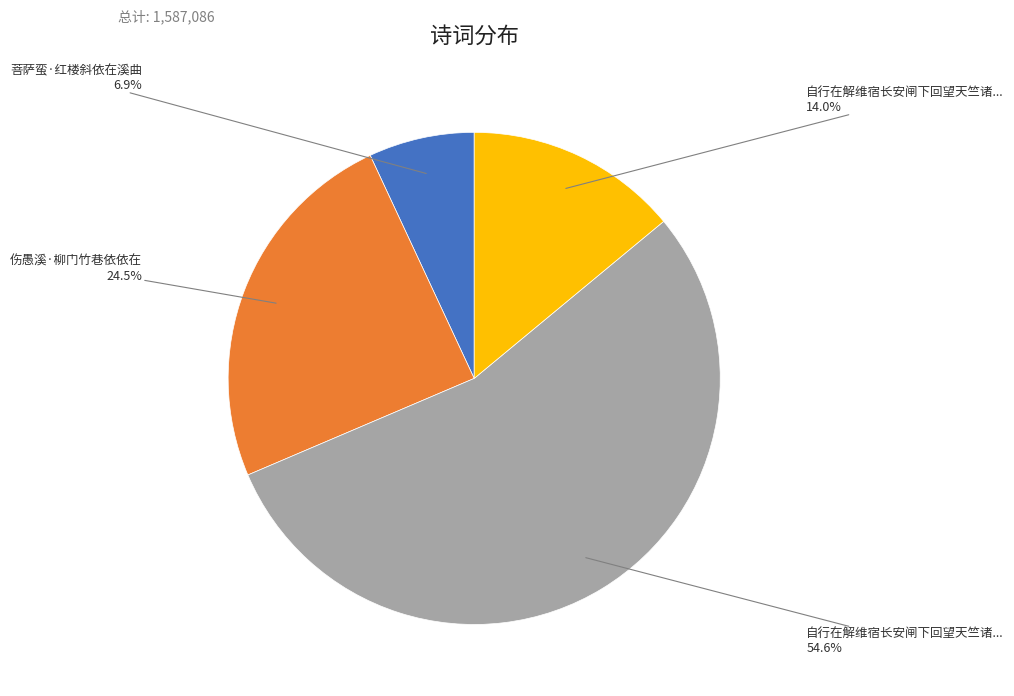

To the nearest percent, what is the difference between the largest and smallest slice percentages?

48%